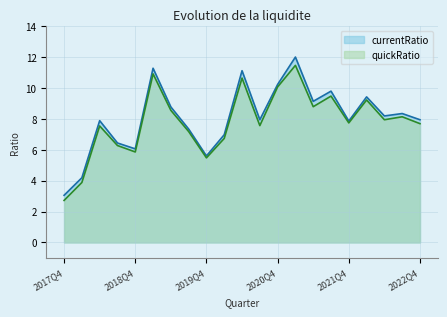

How many lines are shown in the chart?

2